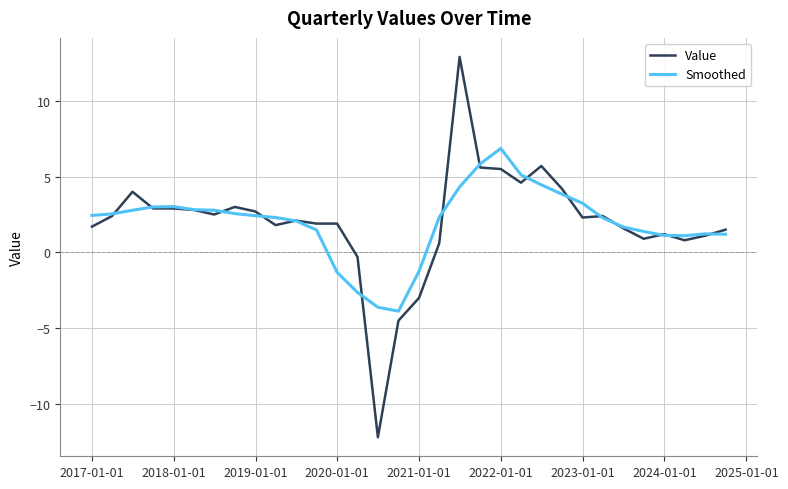

What is the highest value of the Value series?

12.9